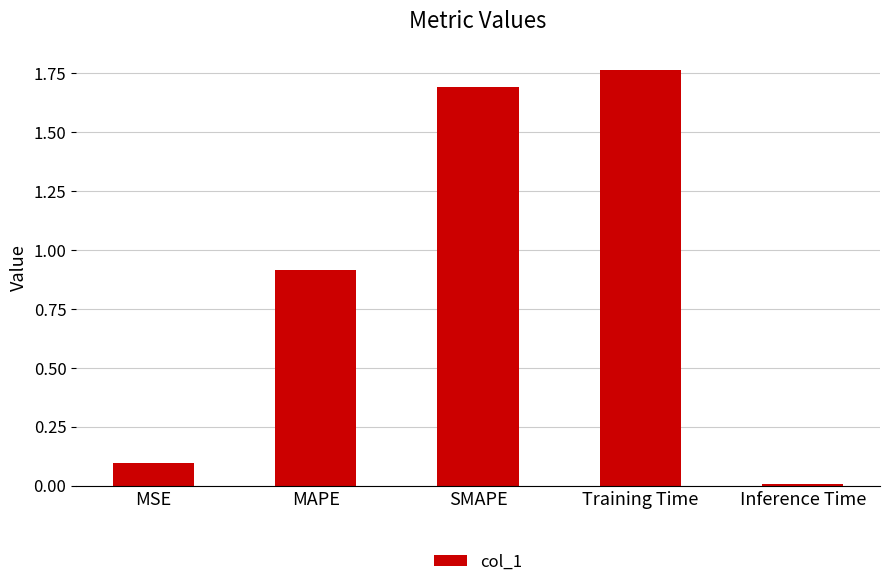

At which category does the chart reach its peak across all series?

Training Time